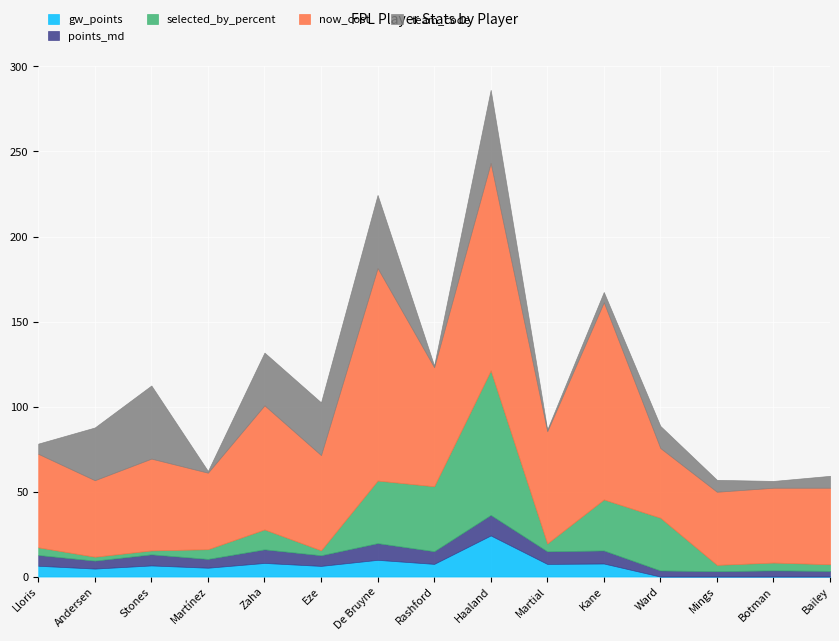

At which category is the sum across all series the highest?

Haaland